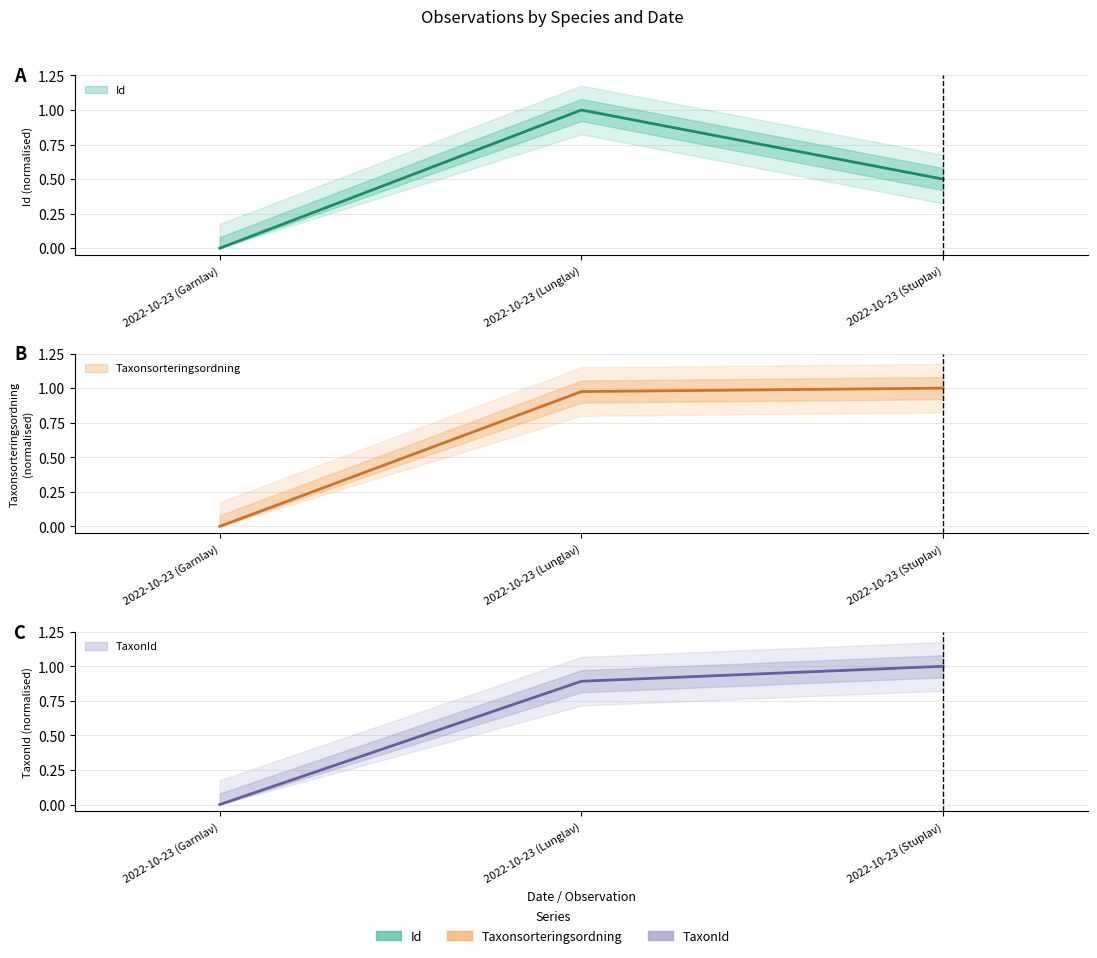

The value of TaxonId at 2022-10-23 (Garnlav) is 0.0. True or false?

True